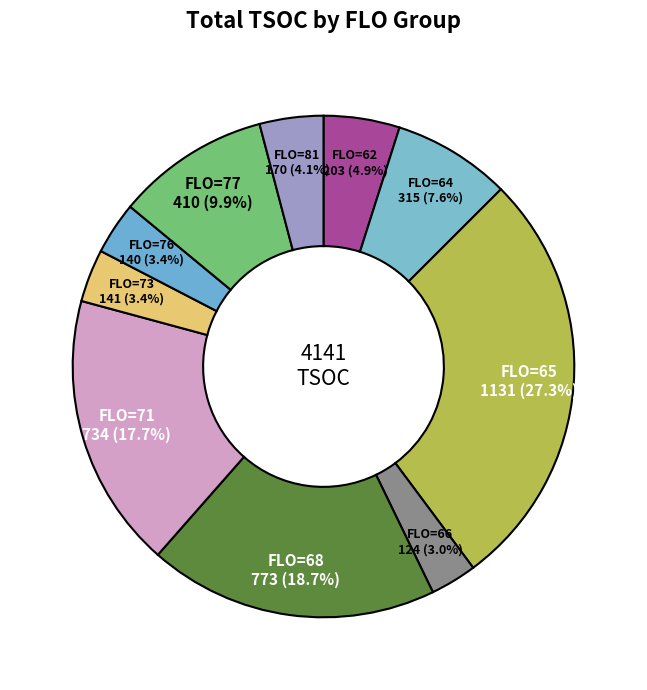

To the nearest percent, what is the average slice percentage?

10%